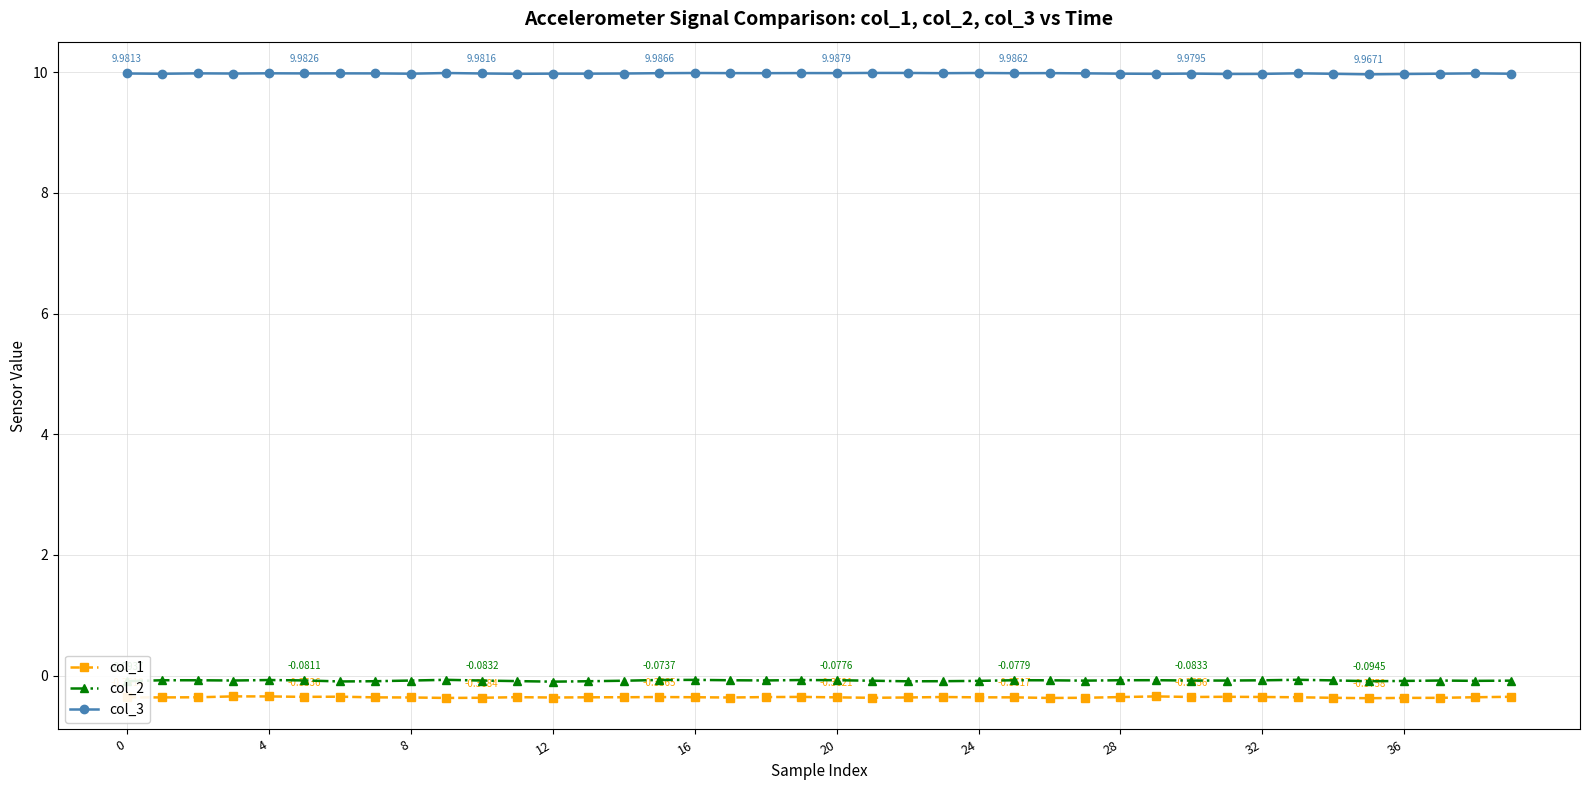

What is the lowest value of the col_1 series?

-0.4